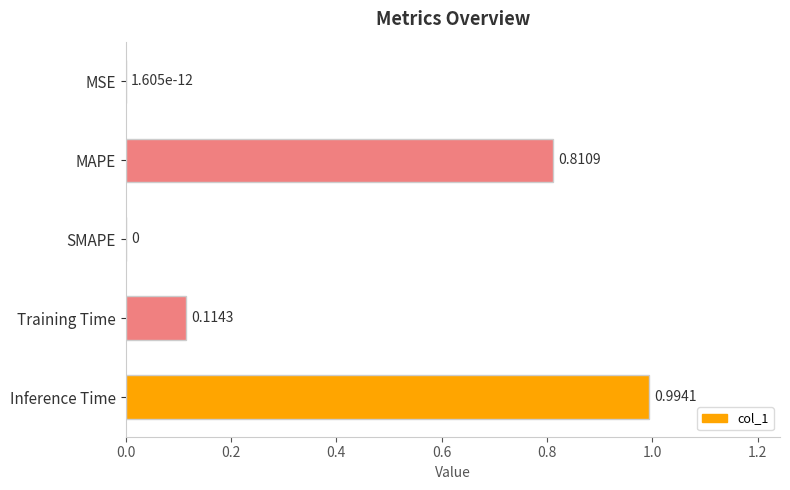

Which label corresponds to the largest value in the chart?

Inference Time